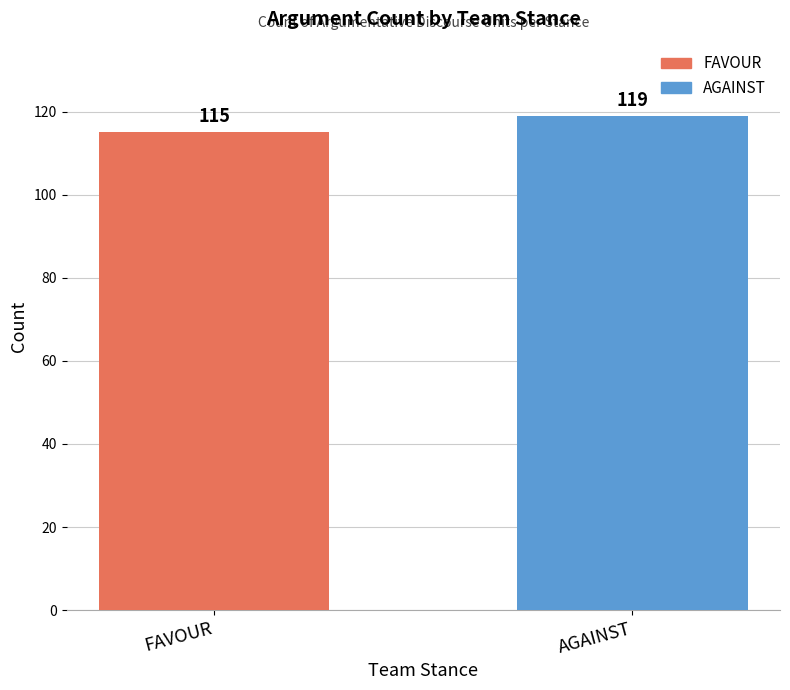

What is the change in value from FAVOUR to AGAINST?

+4